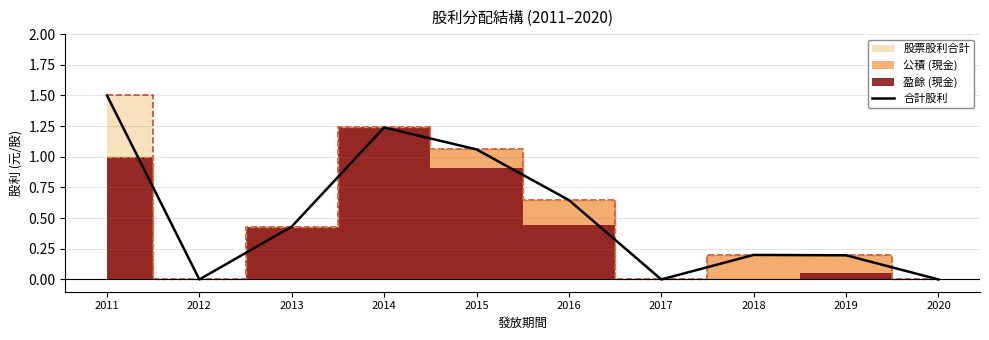

How many values exceed 0?

7